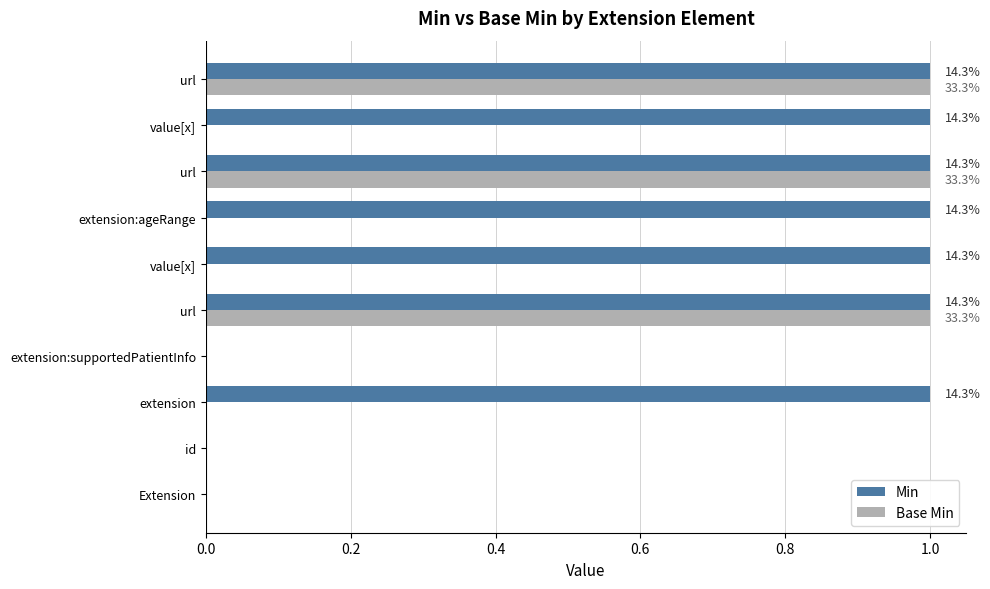

What are all the series names shown in the legend?

Min, Base Min